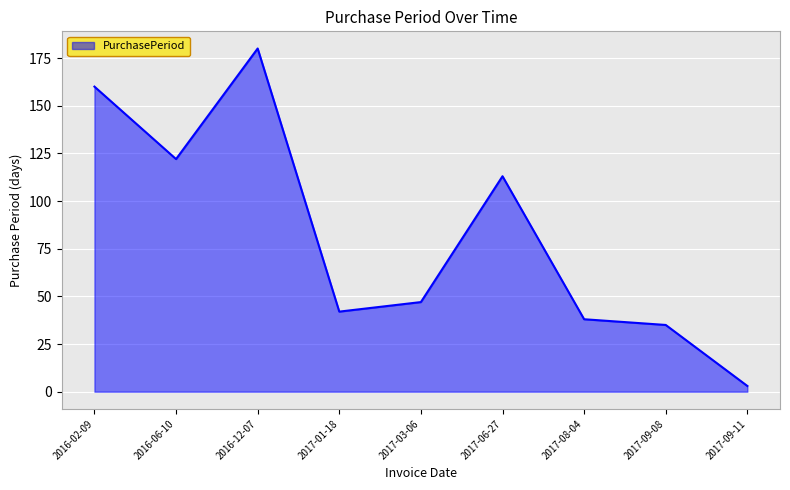

How many categories are shown in the chart?

9